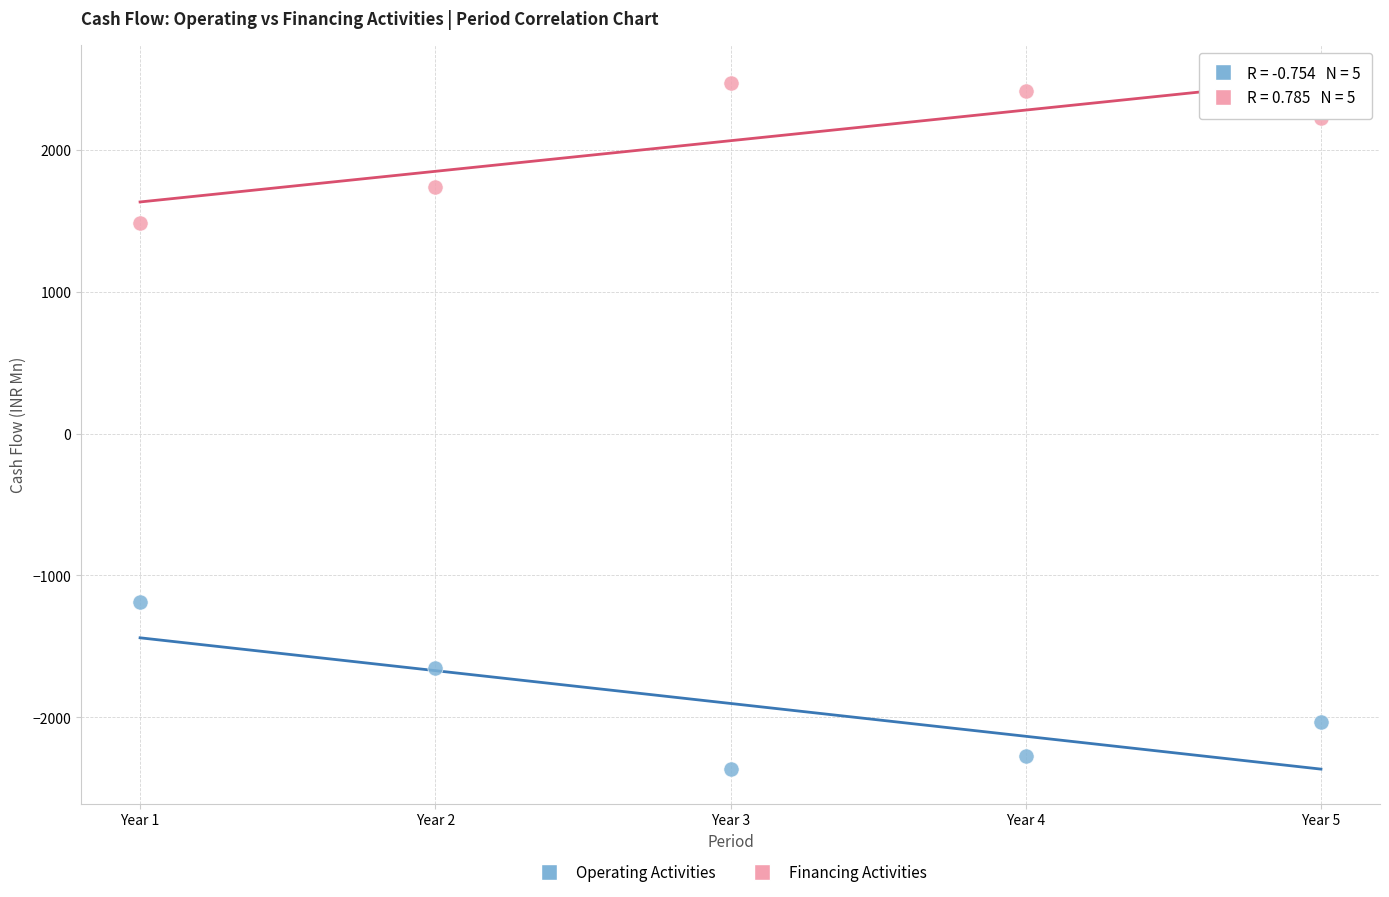

Which series reaches the minimum Y coordinate?

Operating Activities